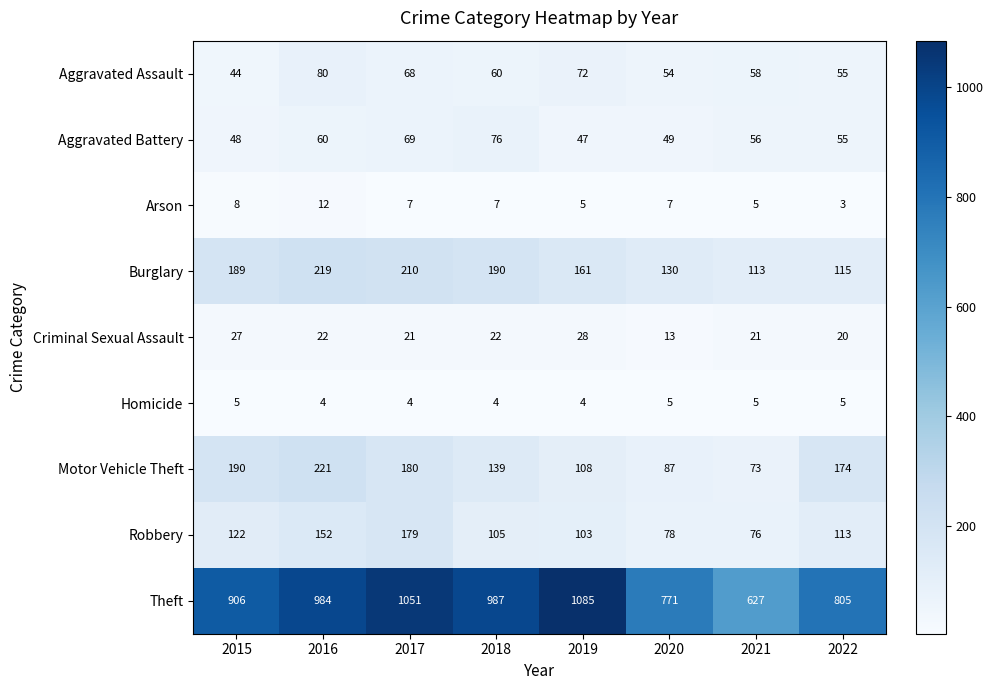

How many Arson values are between 5 and 8?

6